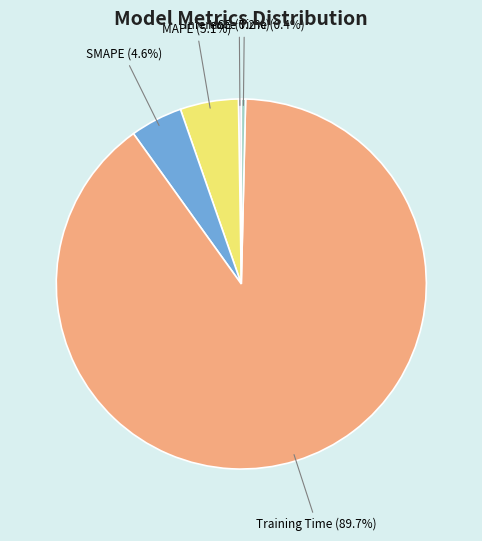

Which slice is the largest?

Training Time